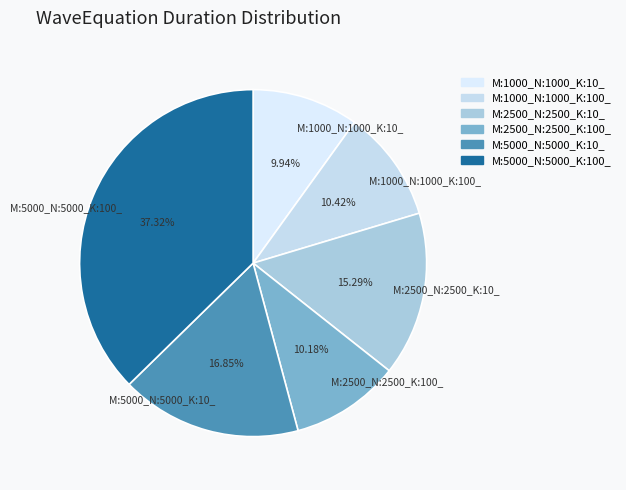

Is M:1000_N:1000_K:10_ the majority of the pie?

No